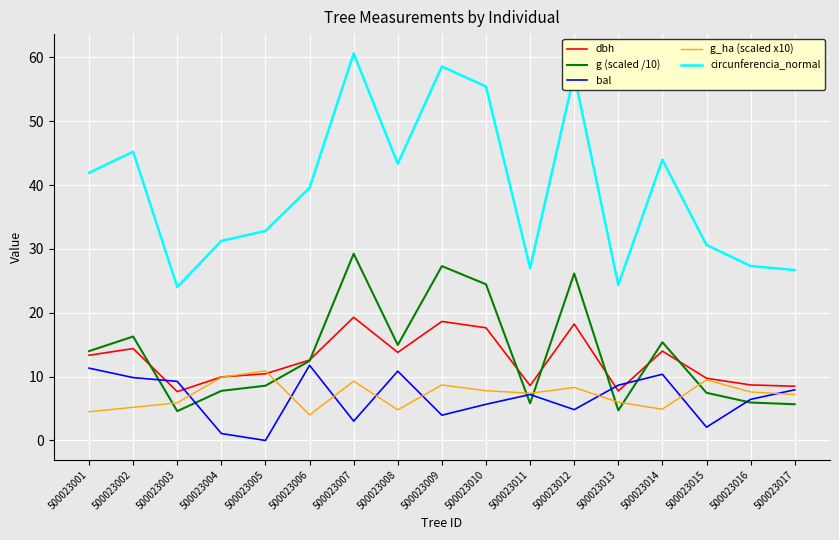

The g (scaled /10) series shows 11.1 at 500023004. True or false?

False